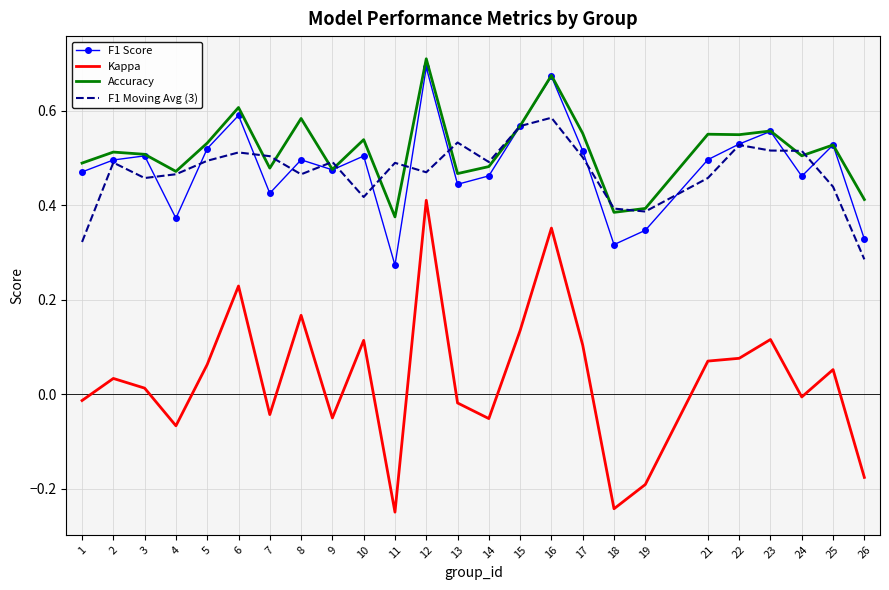

Is the value of F1 Score at 26 greater than the value of Kappa at 11?

Yes